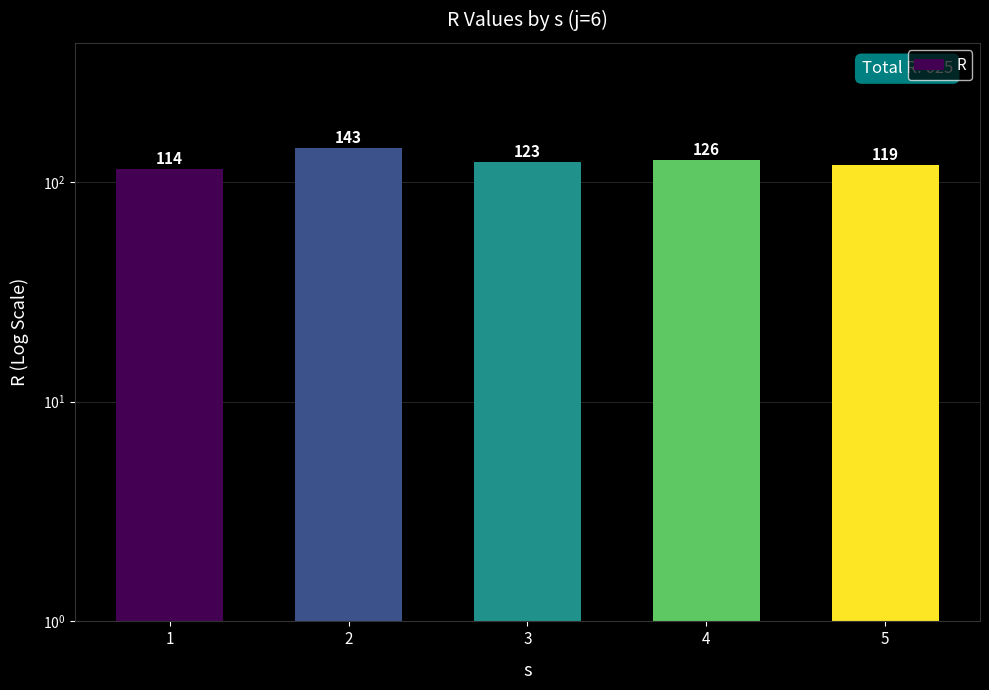

Rank the categories by value from highest to lowest.

2, 4, 3, 5, 1